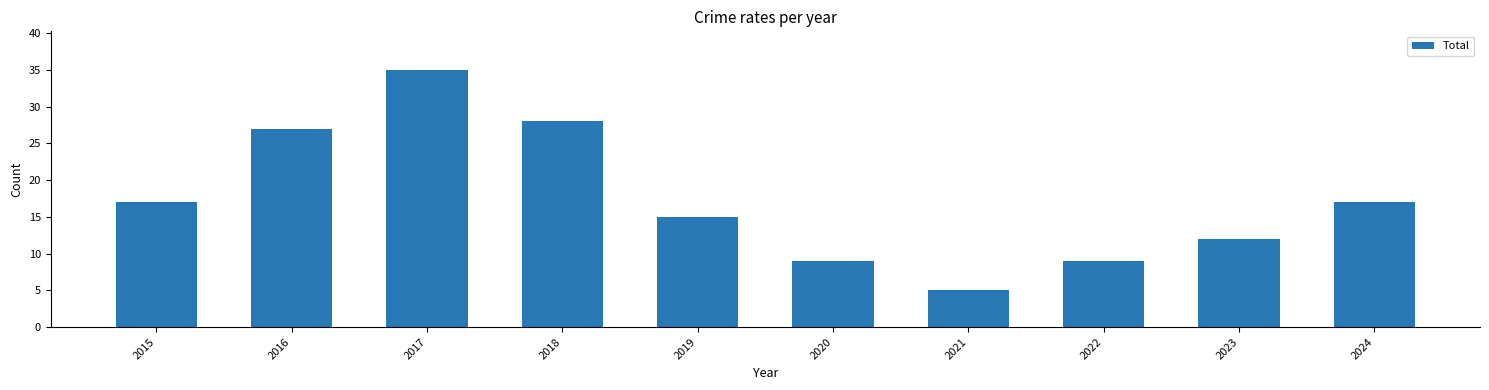

What is the change in value from 2021 to 2022?

+4